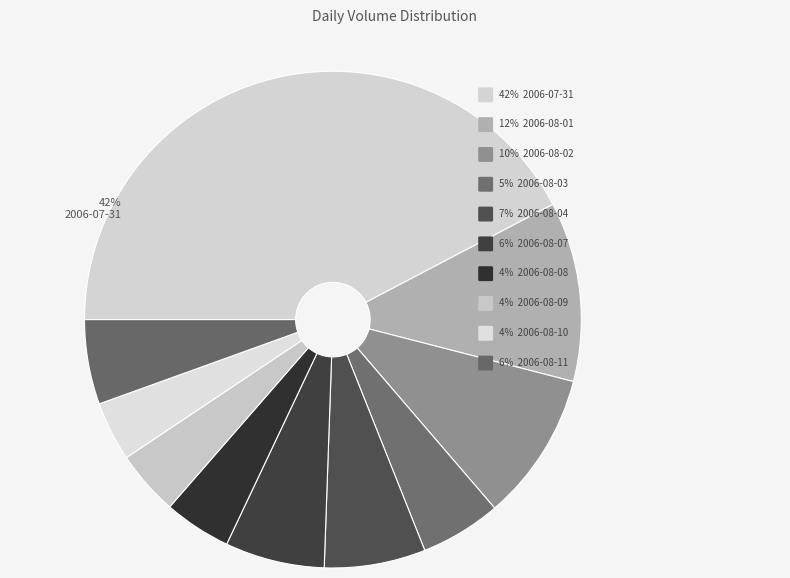

What is the change in value from 2006-08-08 to 2006-08-10?

-1123998